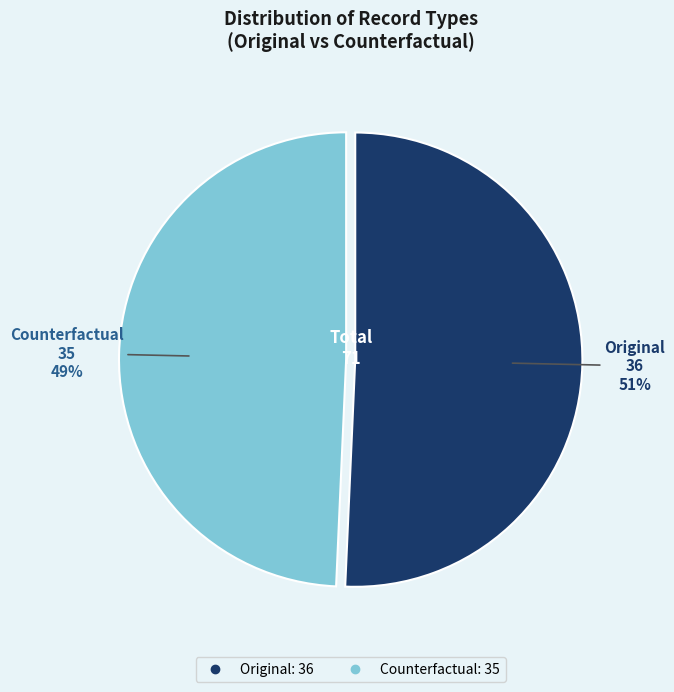

What percentage is the Counterfactual slice, to the nearest percent?

49%